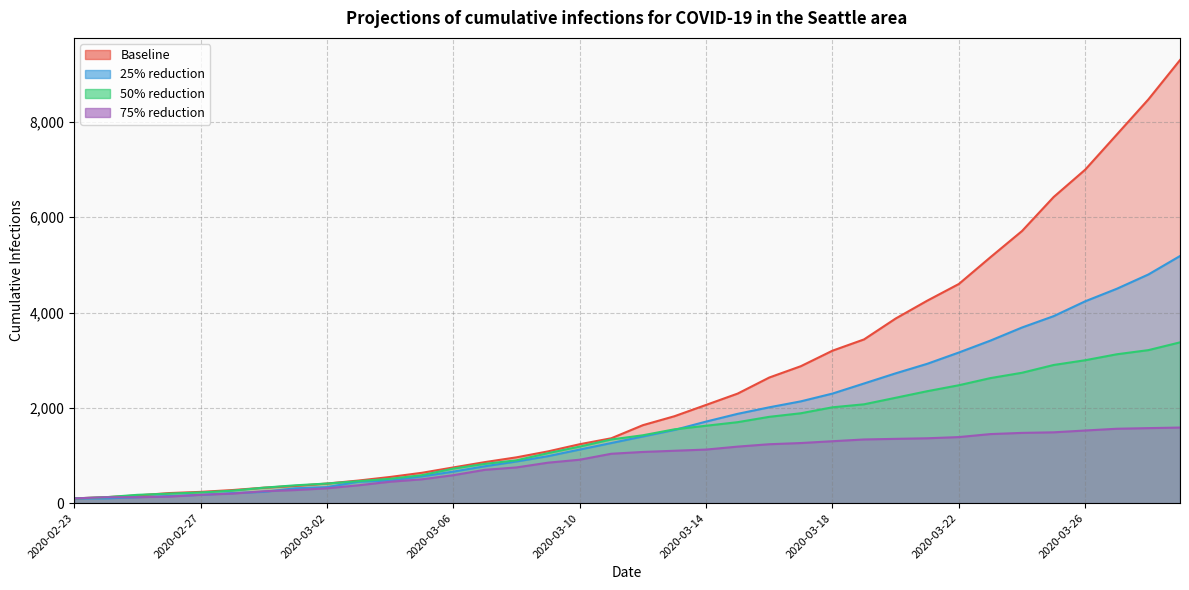

List the labels in order of 75% reduction value, largest first.

2020-03-29, 2020-03-28, 2020-03-27, 2020-03-26, 2020-03-25, 2020-03-24, 2020-03-23, 2020-03-22, 2020-03-21, 2020-03-20, 2020-03-19, 2020-03-18, 2020-03-17, 2020-03-16, 2020-03-15, 2020-03-14, 2020-03-13, 2020-03-12, 2020-03-11, 2020-03-10, 2020-03-09, 2020-03-08, 2020-03-07, 2020-03-06, 2020-03-05, 2020-03-04, 2020-03-03, 2020-03-02, 2020-03-01, 2020-02-29, 2020-02-28, 2020-02-27, 2020-02-26, 2020-02-24, 2020-02-25, 2020-02-23